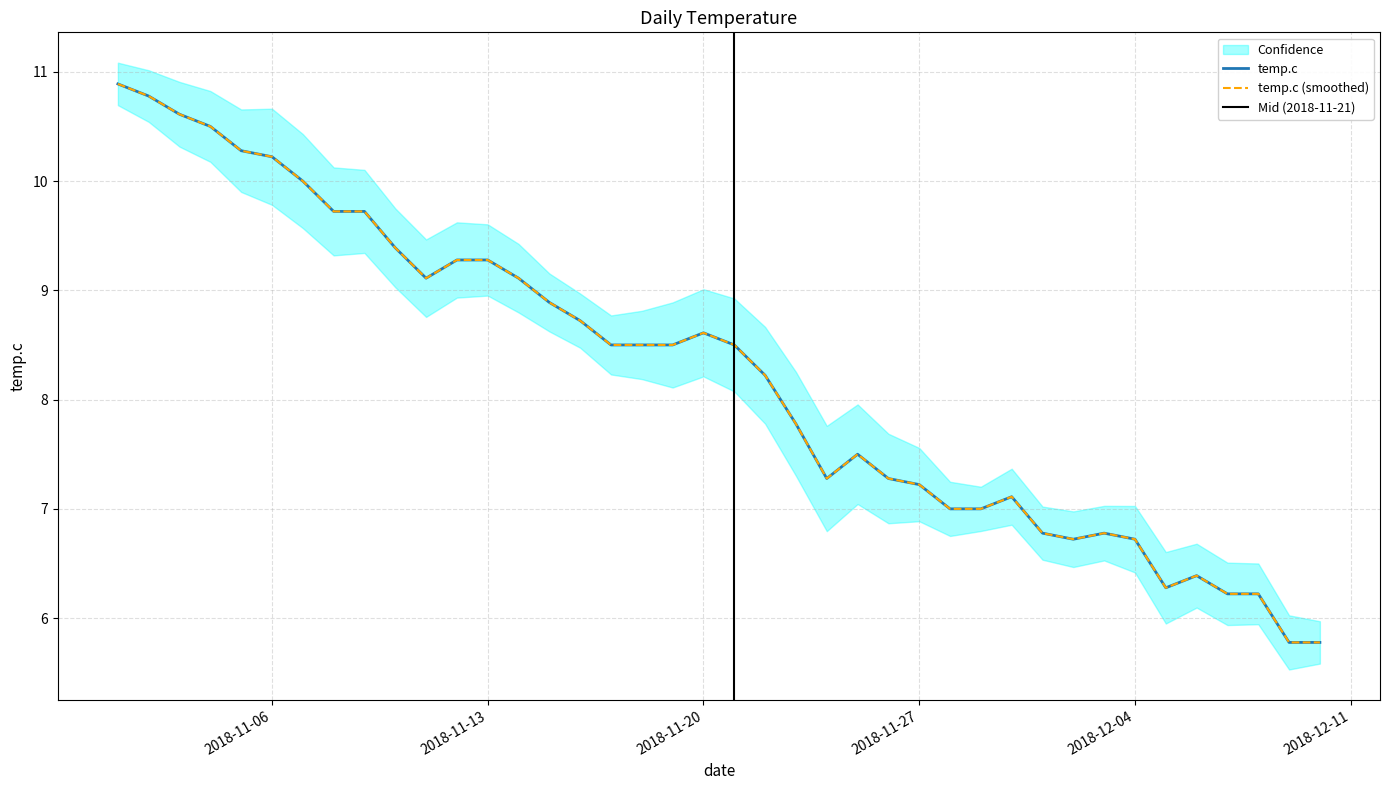

True or false: the data has more than 1 interior local peaks.

True